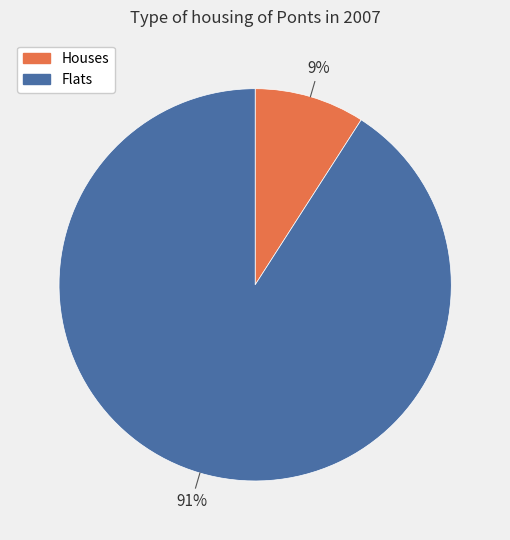

How many segments does this pie chart have?

2